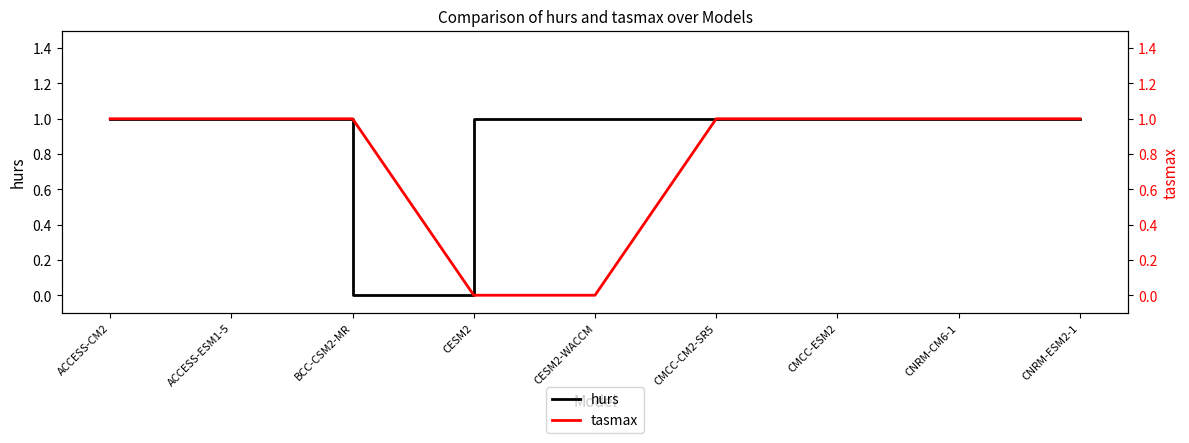

Between CESM2-WACCM and CNRM-ESM2-1, which series saw the biggest shift?

tasmax